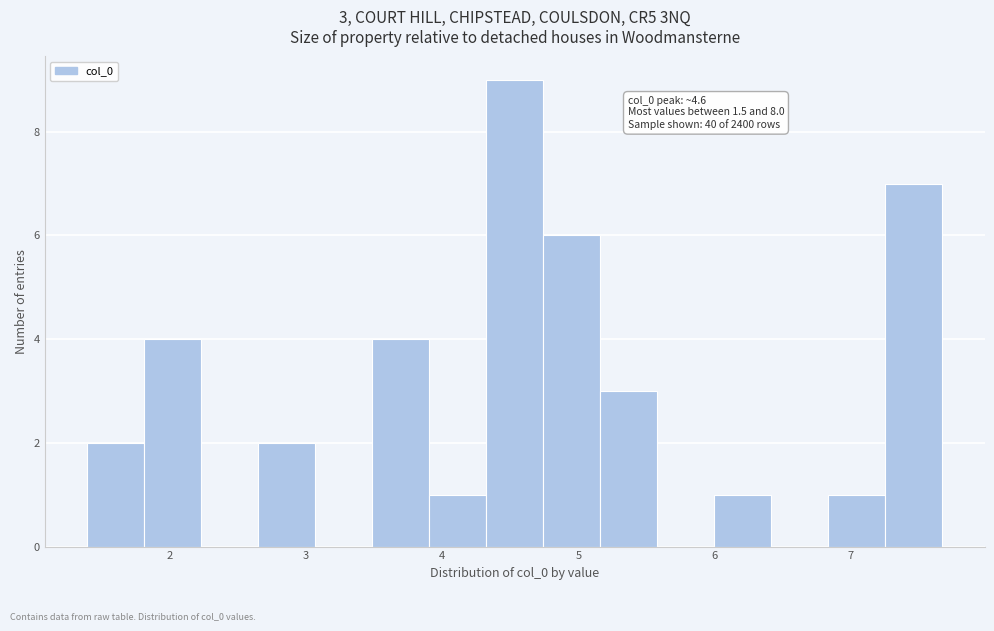

Which range on the x-axis has the tallest bar?

4.3 to 4.7